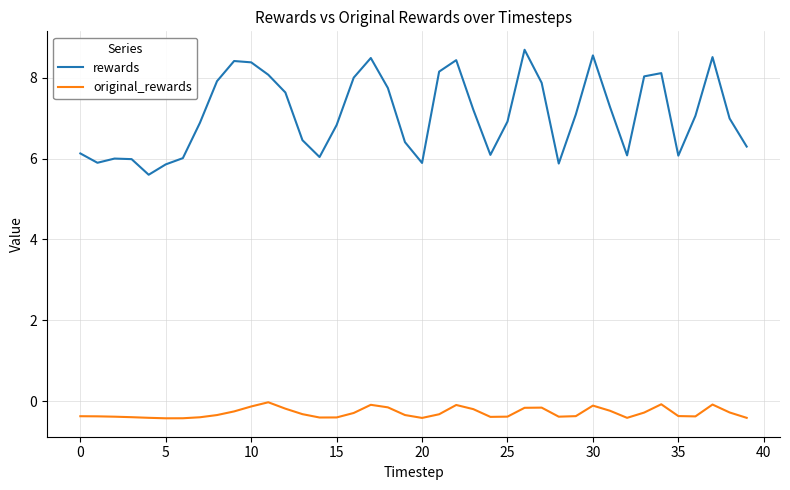

What is the greatest value displayed?

8.7